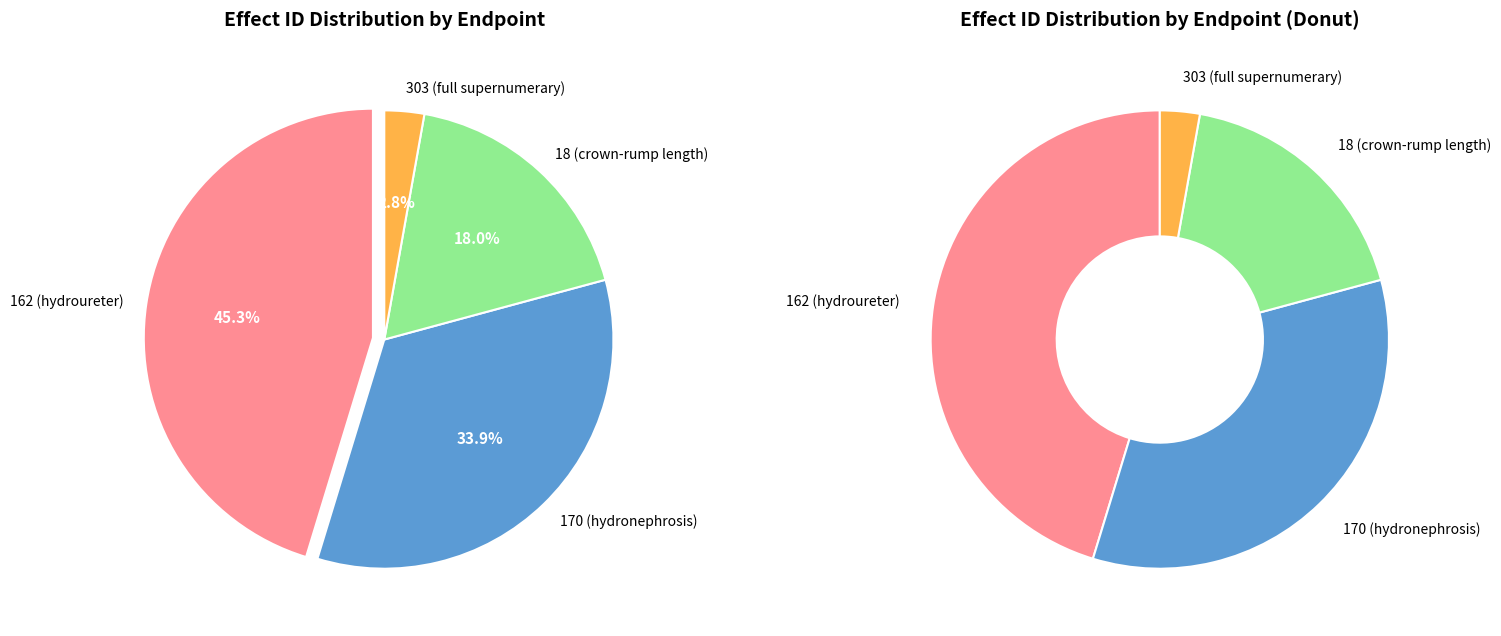

Which category has the biggest portion of the pie?

162 (hydroureter)